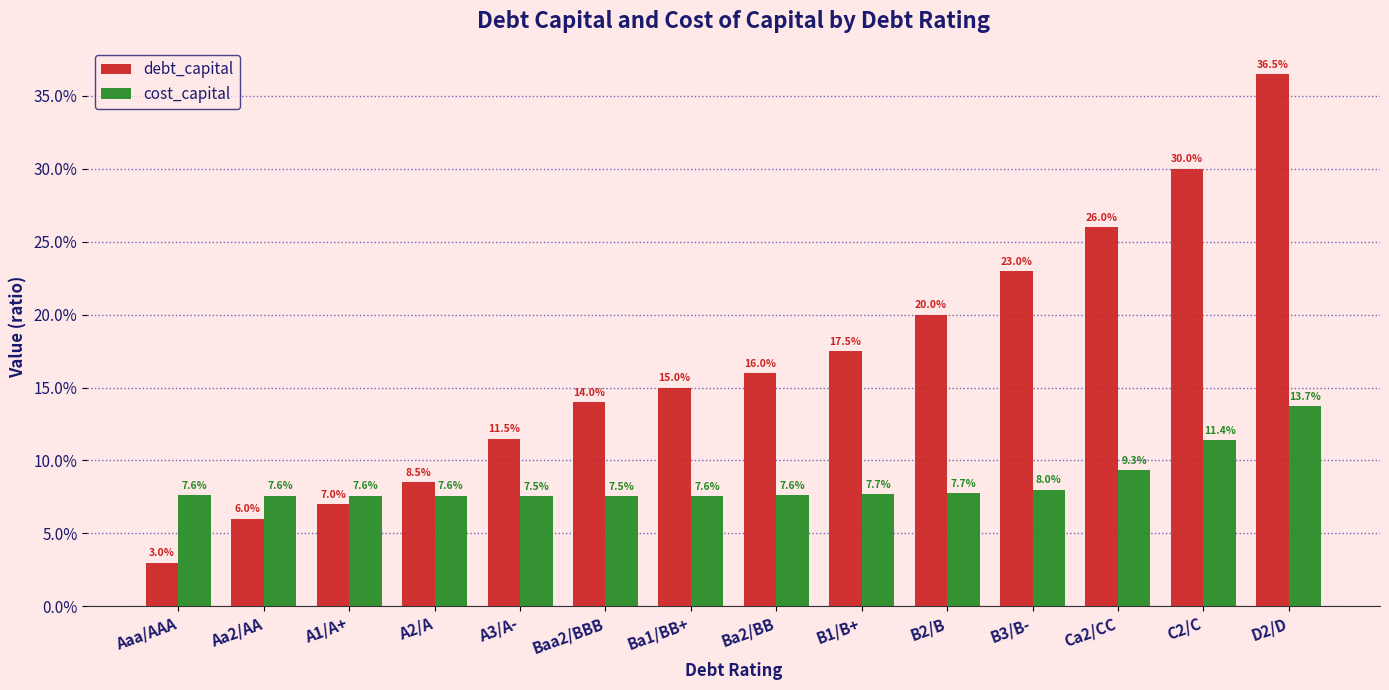

What are all the series names shown in the legend?

debt_capital, cost_capital